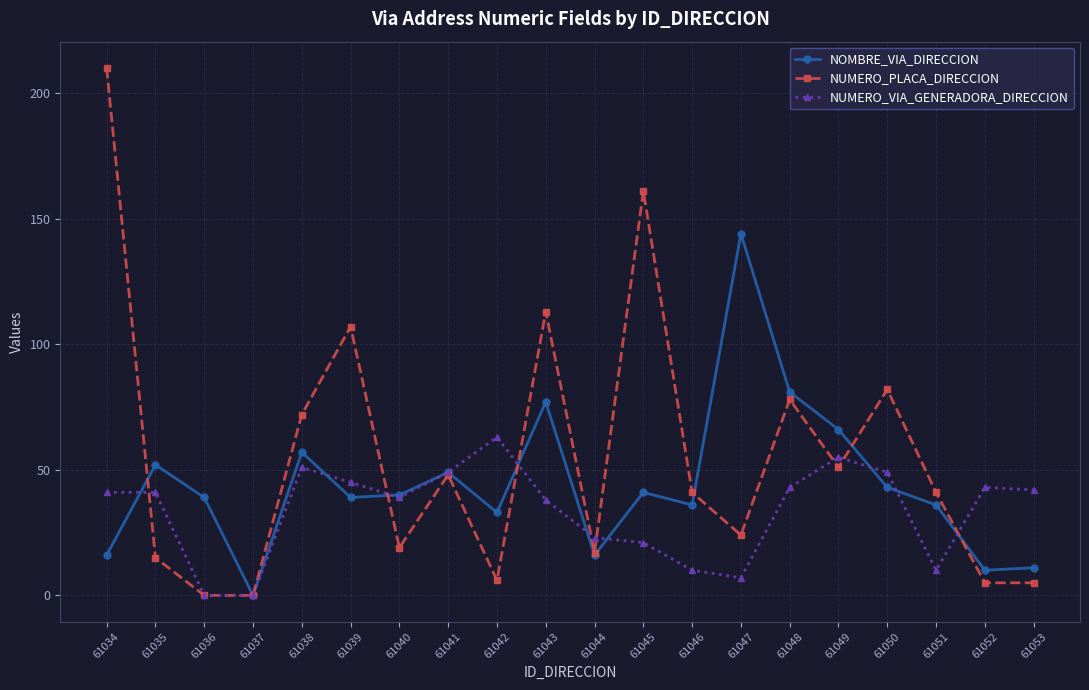

Reading left to right, extract all data points from this chart.

NOMBRE_VIA_DIRECCION: 16	52	39	0	57	39	40	49	33	77	16	41	36	144	81	66	43	36	10	11
NUMERO_PLACA_DIRECCION: 210	15	0	0	72	107	19	48	6	113	17	161	41	24	78	51	82	41	5	5
NUMERO_VIA_GENERADORA_DIRECCION: 41	41	0	0	51	45	39	49	63	38	23	21	10	7	43	55	49	10	43	42